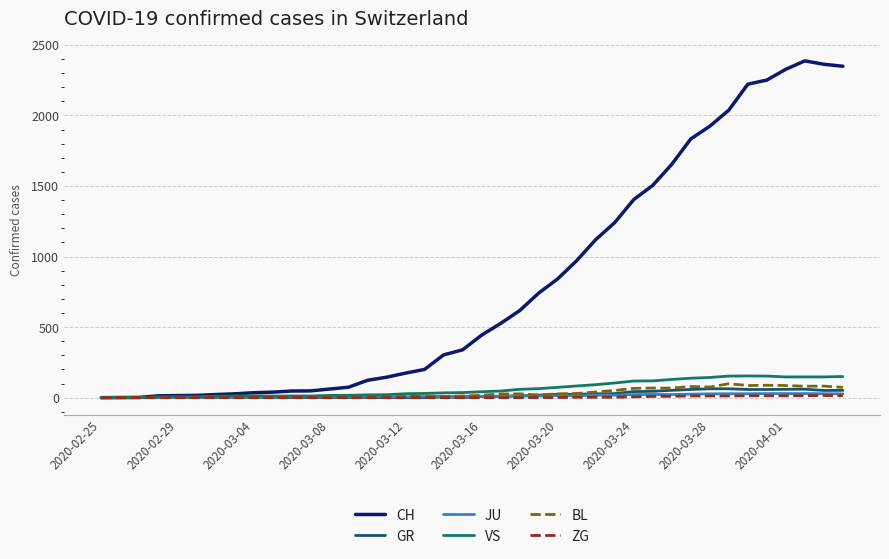

Which series has the largest total across all categories?

CH